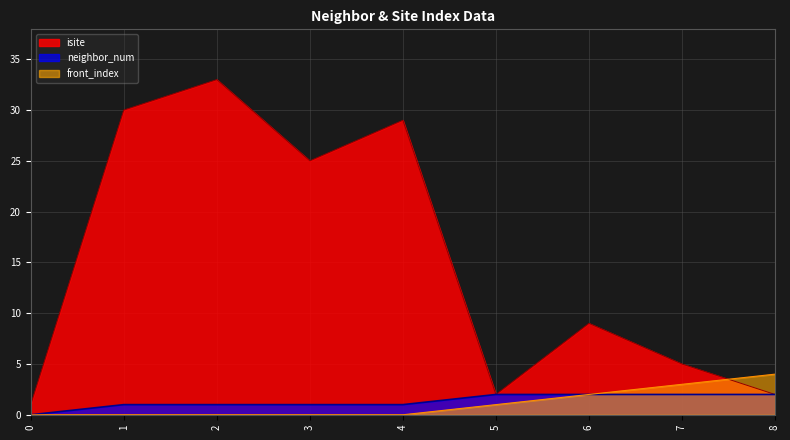

What is the difference between the isite values at 5 and 1?

28